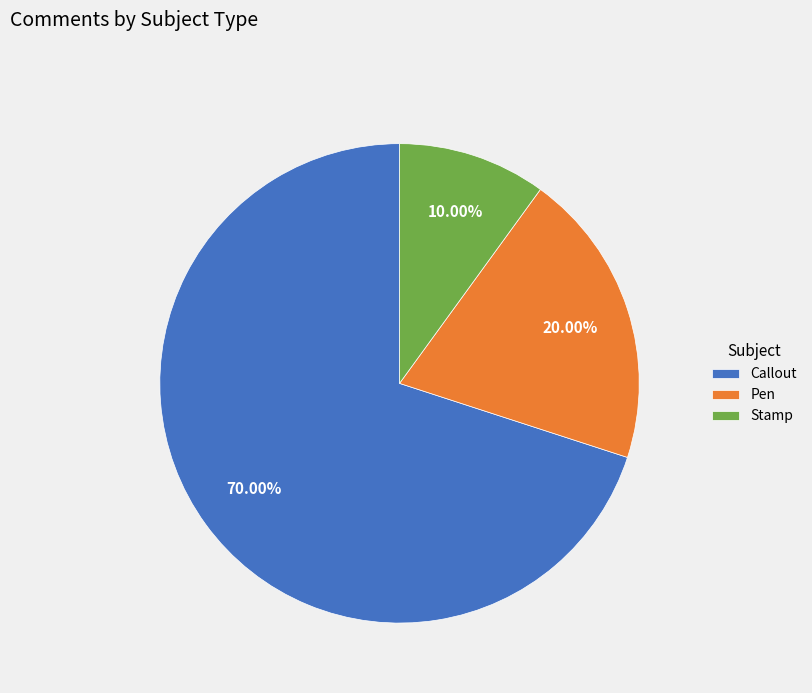

How much of the chart is everything except Callout?

30.0%